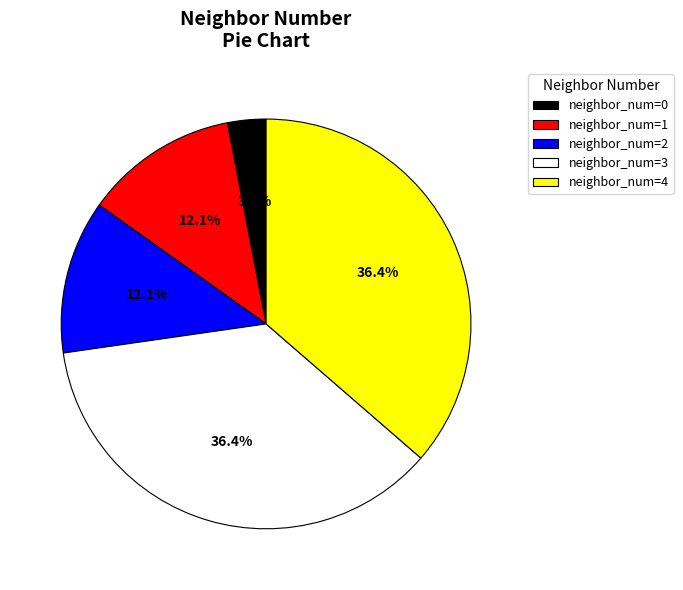

What is the ratio of the value at neighbor_num=4 to the value at neighbor_num=1?

3.0